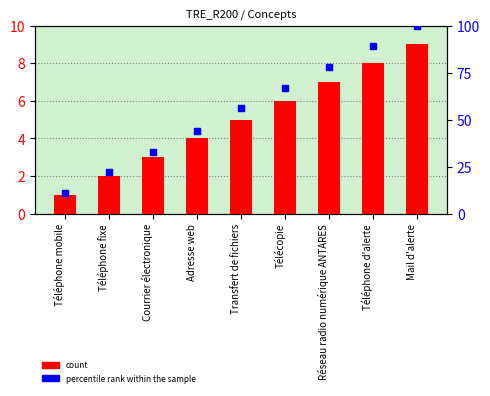

What are all the series names shown in the legend?

count, percentile rank within the sample